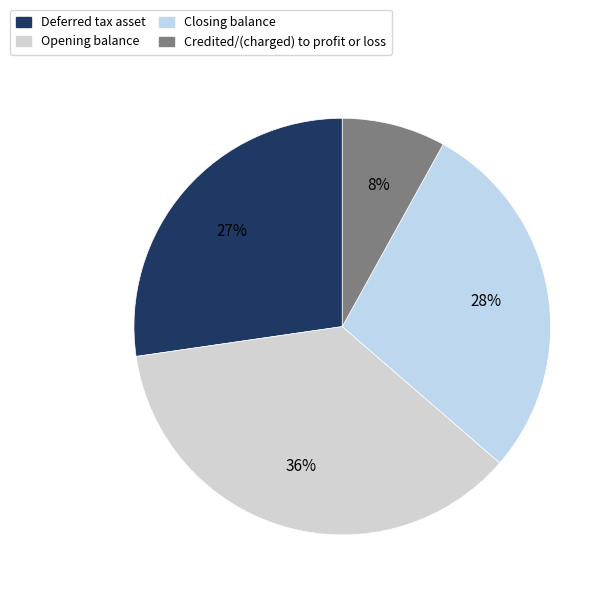

The Opening balance slice represents 36% of the pie. True or false?

True